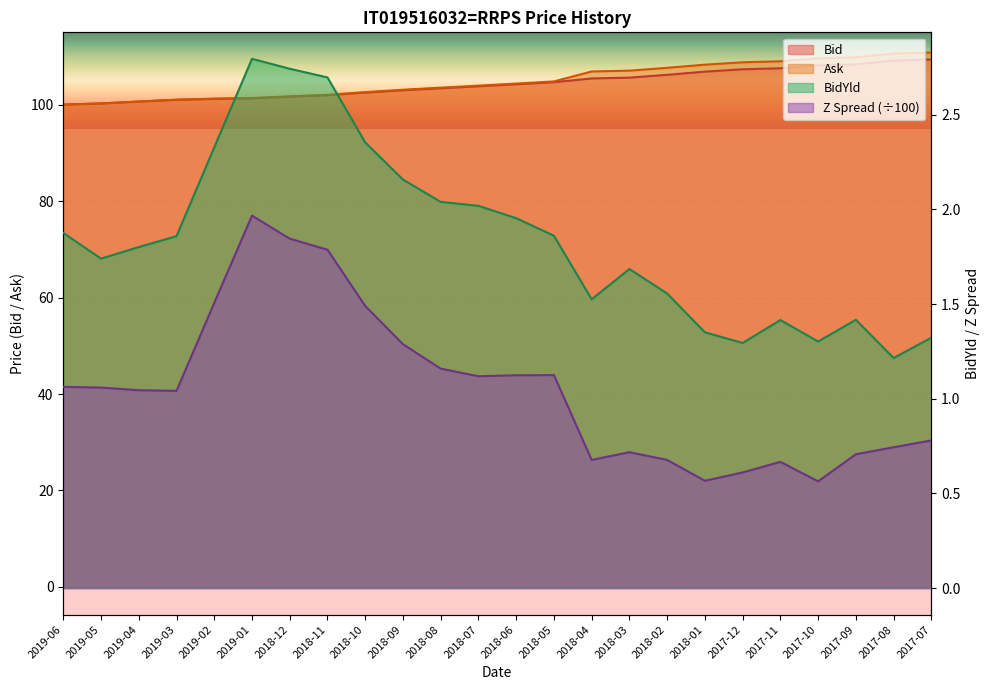

What is the average value of the Bid series?

104.3